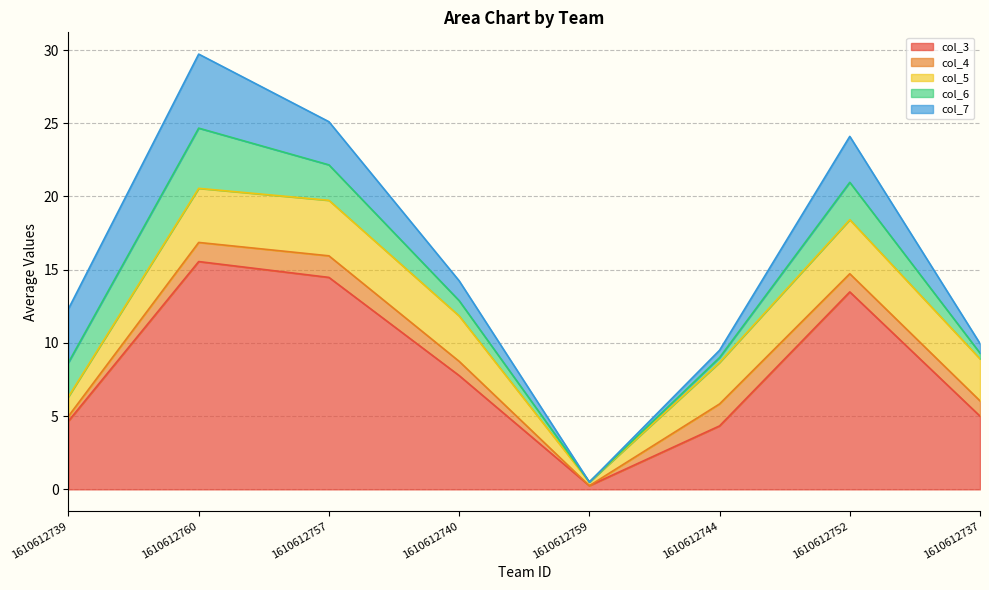

Which series has the largest total across all categories?

col_3